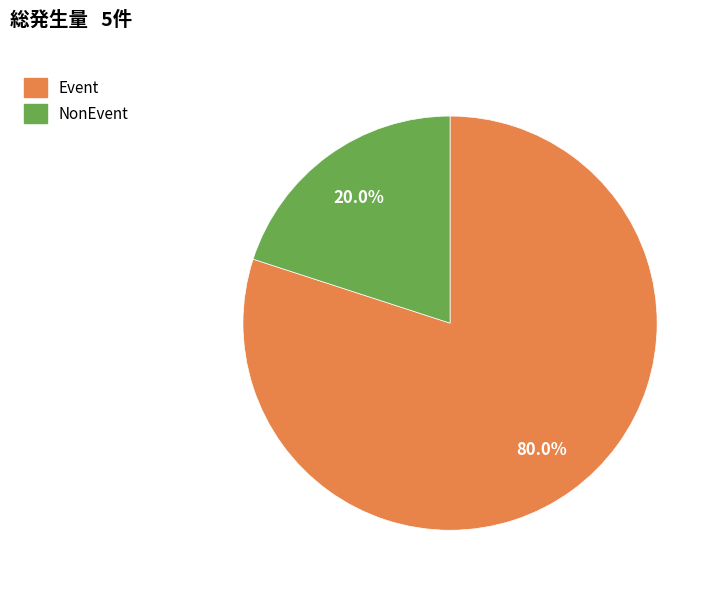

What is the ratio of the value at Event to the value at NonEvent?

4.0